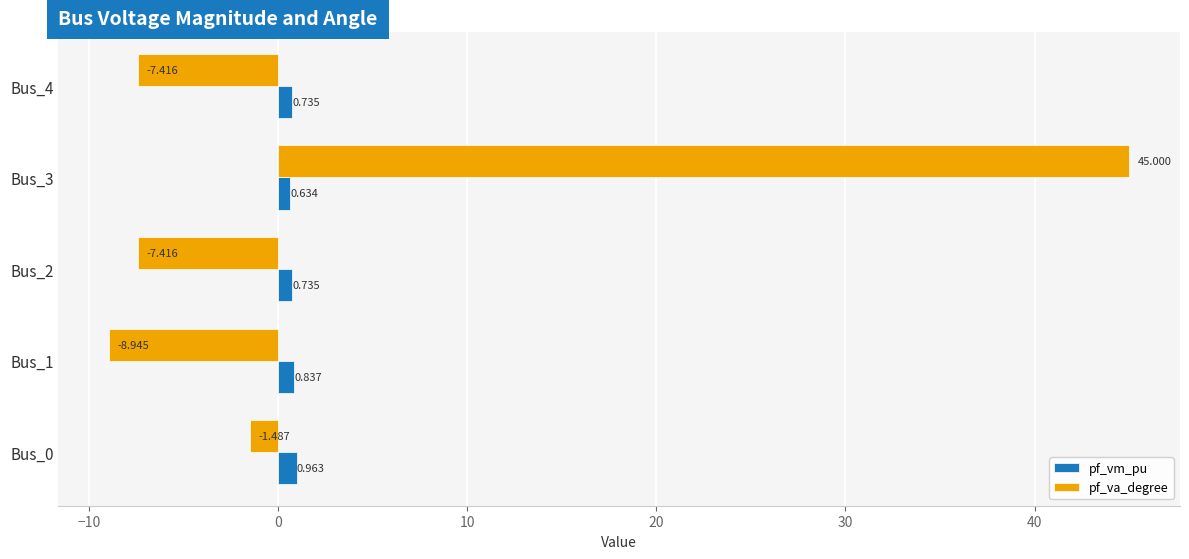

Which series has the largest range (max minus min)?

pf_va_degree